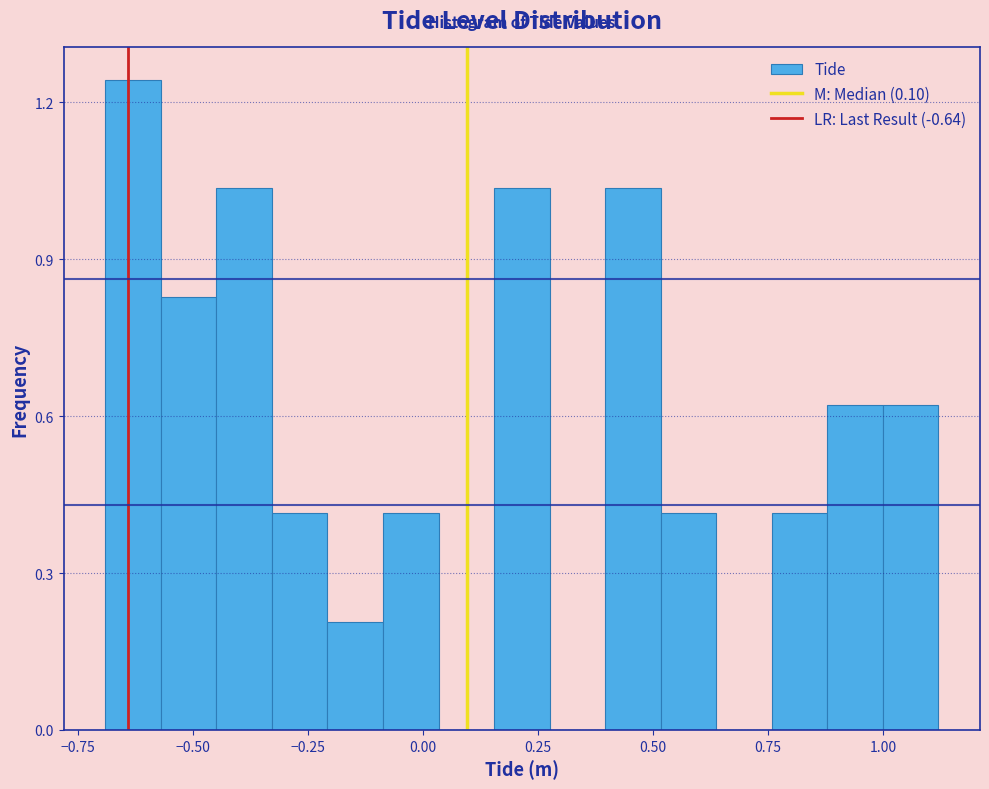

Read against the x-axis, roughly where is the centre of the tallest bar?

-0.65